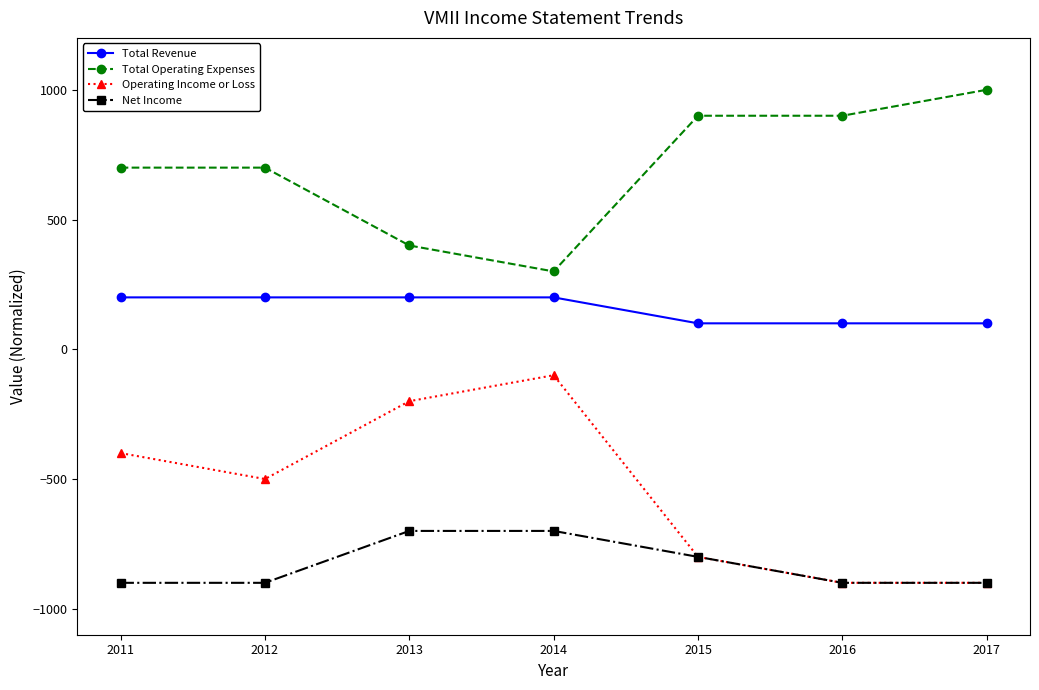

Which series has the largest range (max minus min)?

Operating Income or Loss